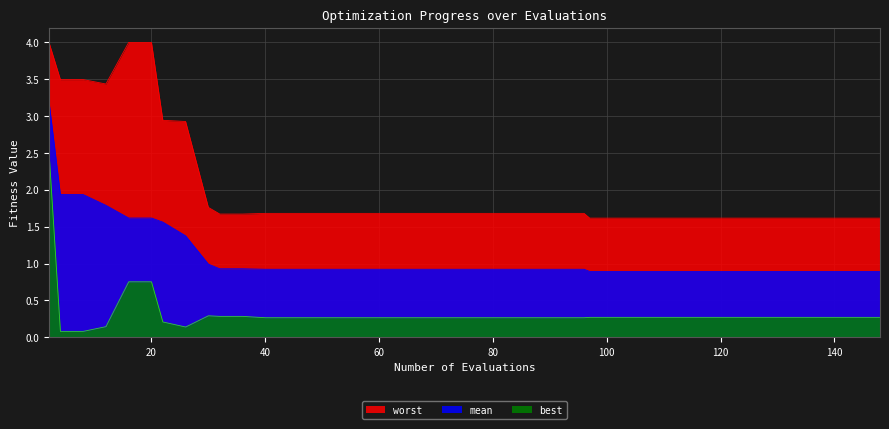

How many data points does each series have?

40